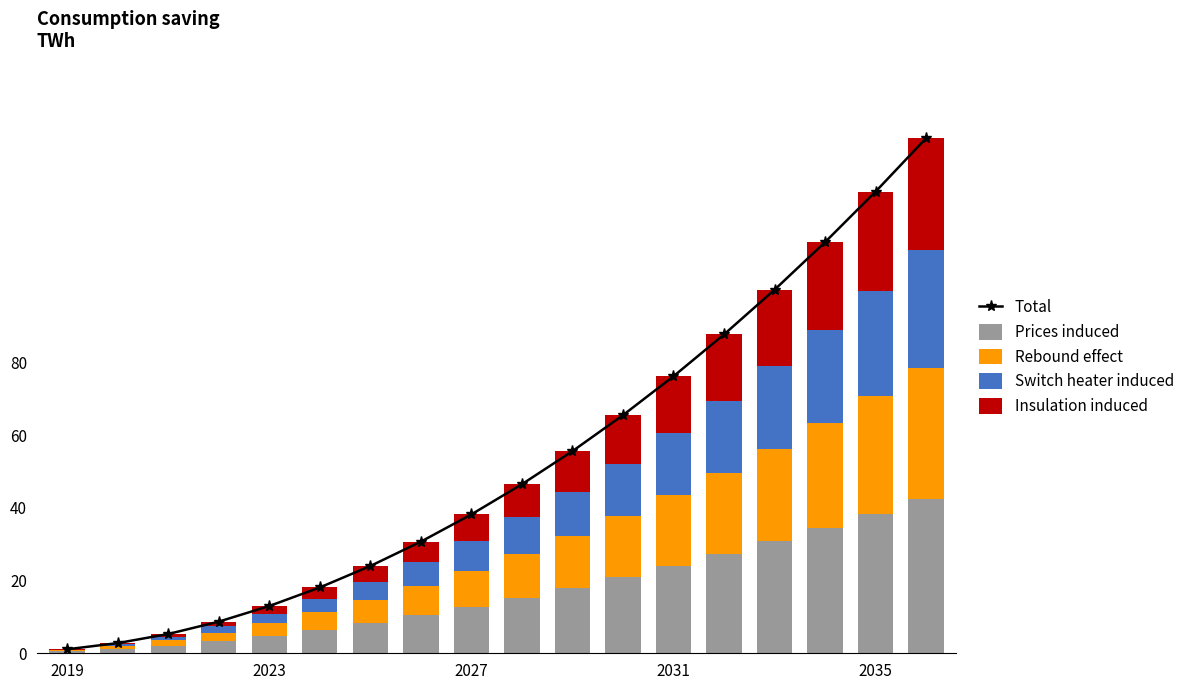

What is the maximum value for Prices induced?

42.5